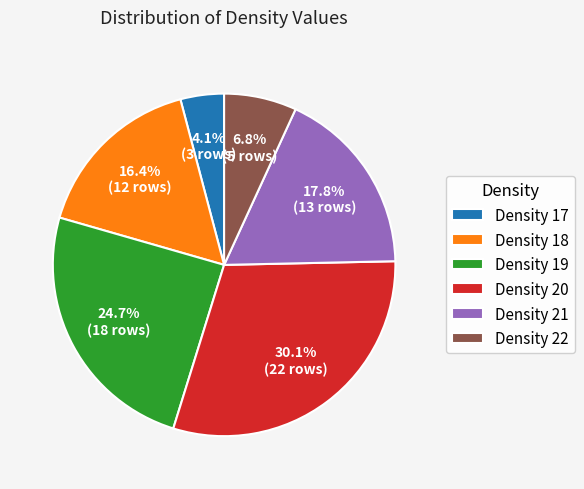

To the nearest percent, what is the combined percentage of Density 18 and Density 17?

21%